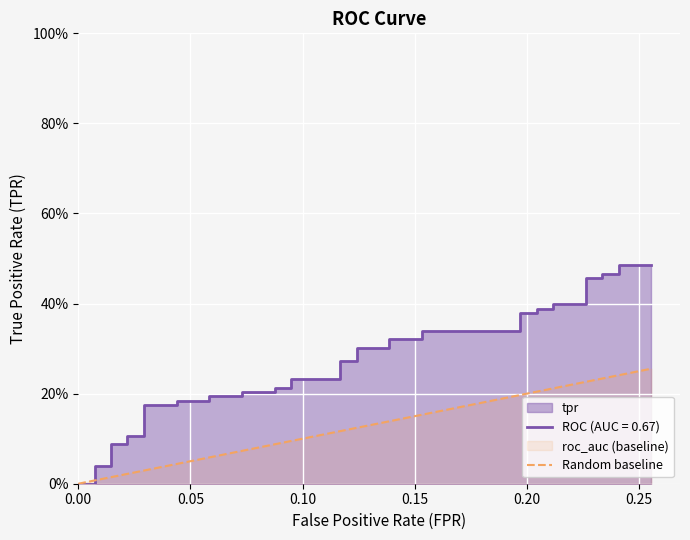

What is the sum of all values?

4.8